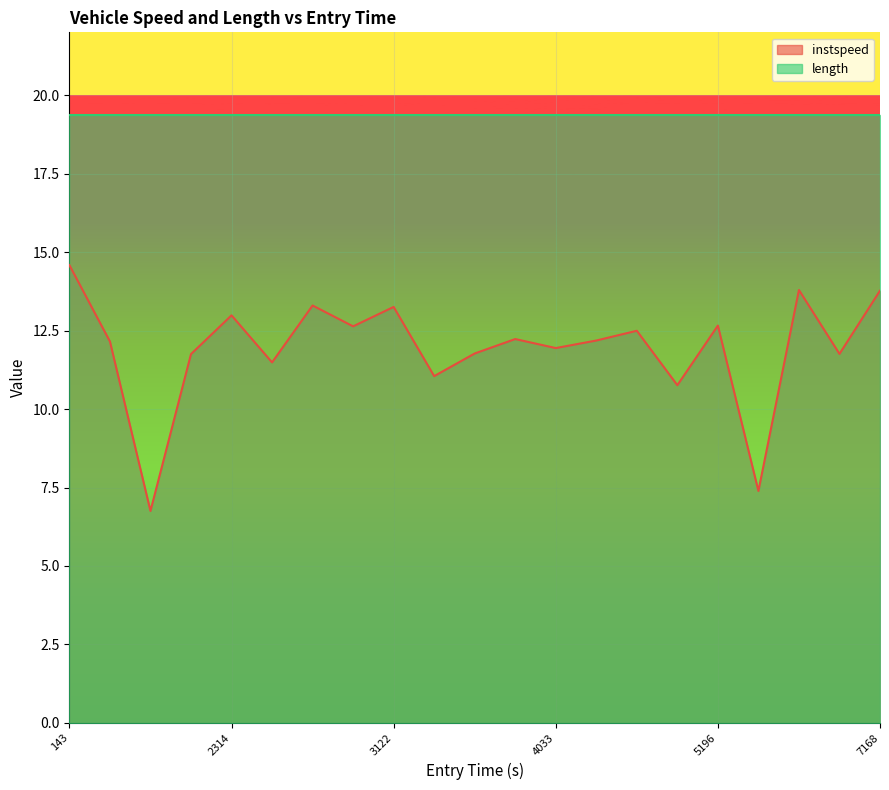

What is the value of the 8th point from the left?

12.6